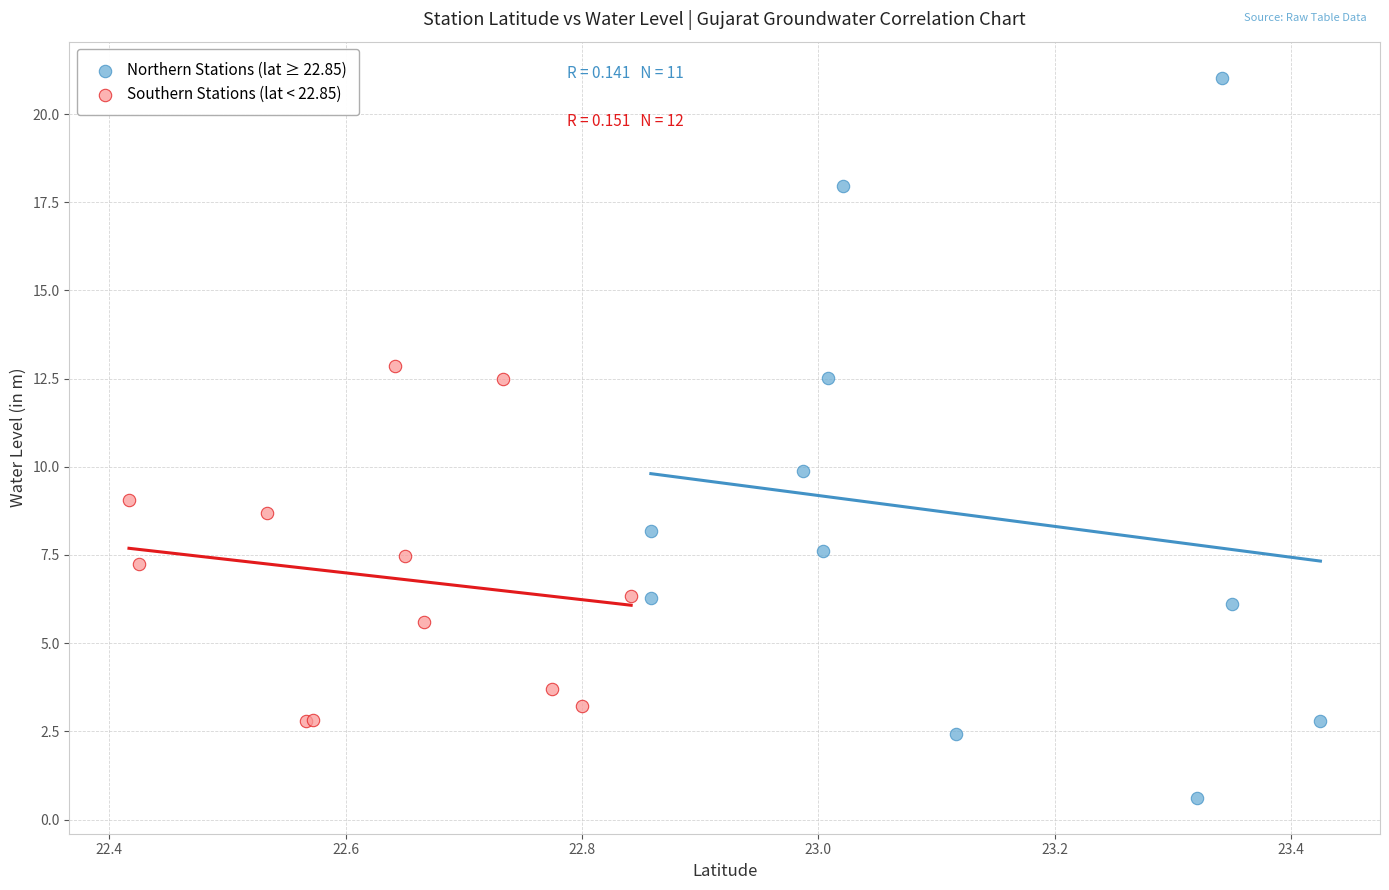

Which series contains the lowest Y value?

Northern Stations (lat ≥ 22.85)